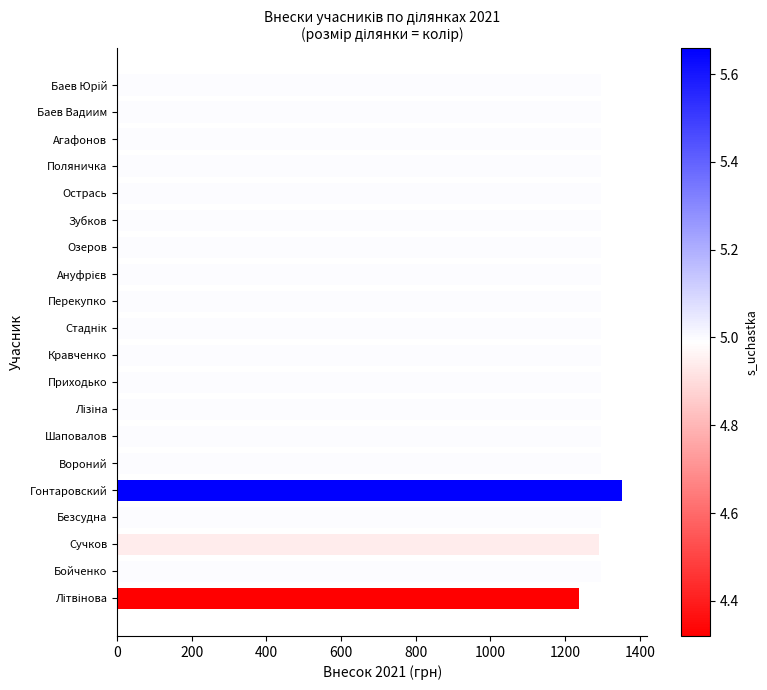

Between Гонтаровский and Агафонов, which is larger?

Гонтаровский